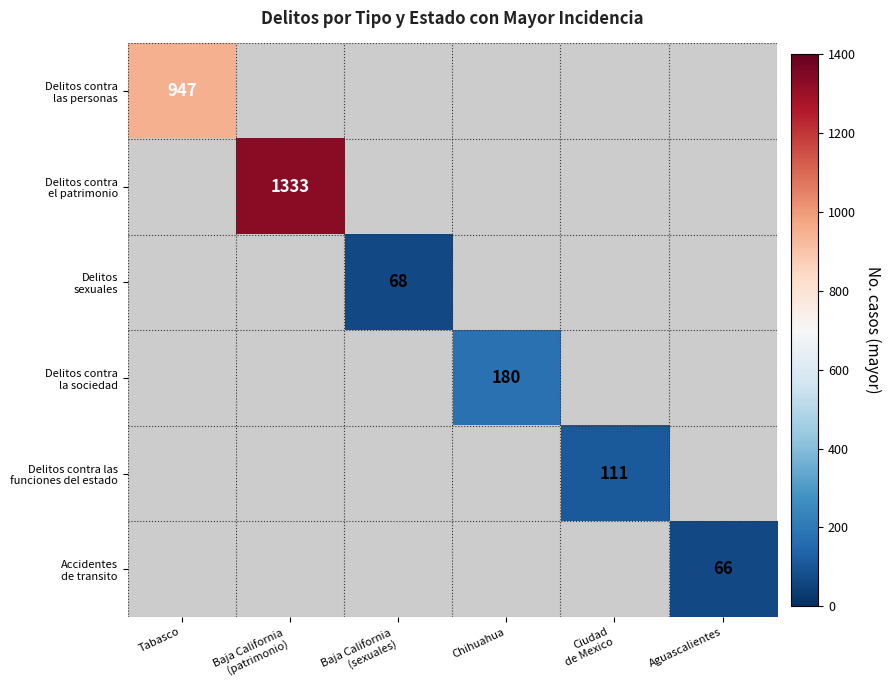

How many values in the Delitos contra las personas series exceed 0?

1